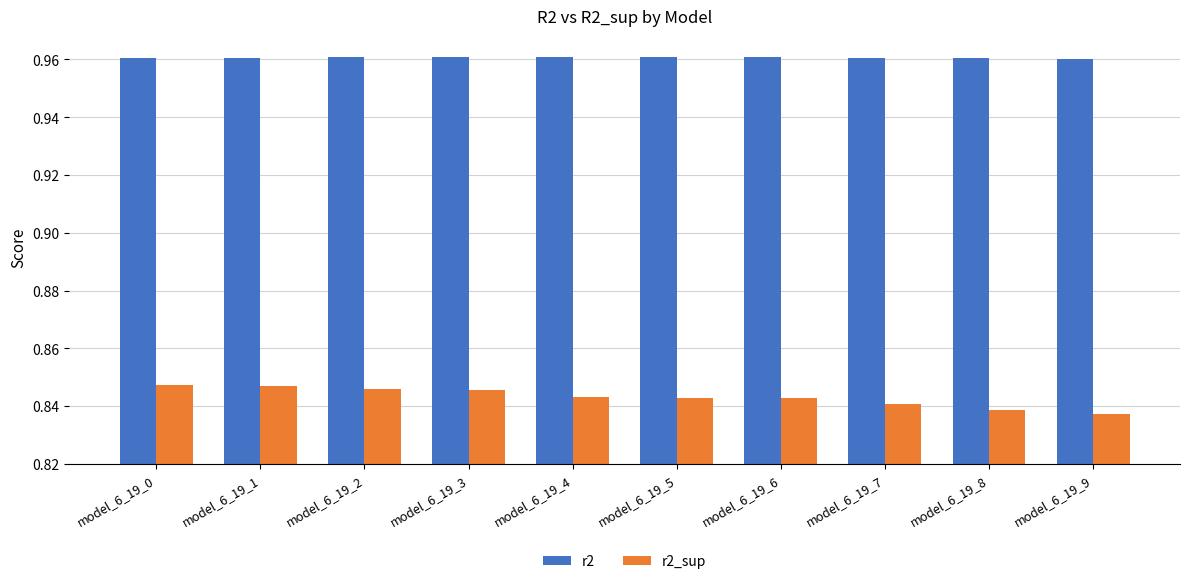

How many r2_sup values are between 0 and 1?

10